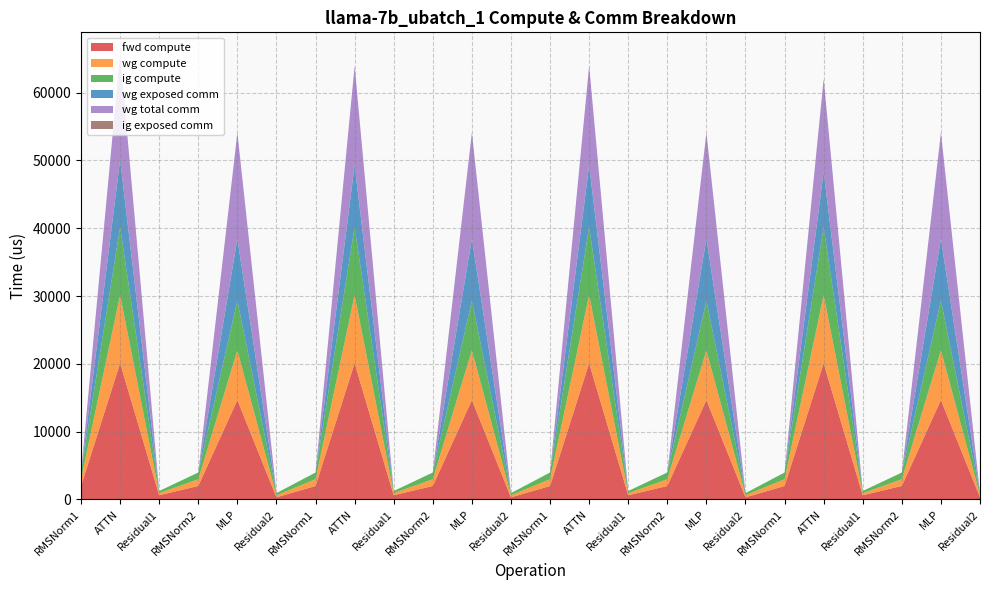

In wg exposed comm, how many points are lower than both neighbors (excluding endpoints)?

7